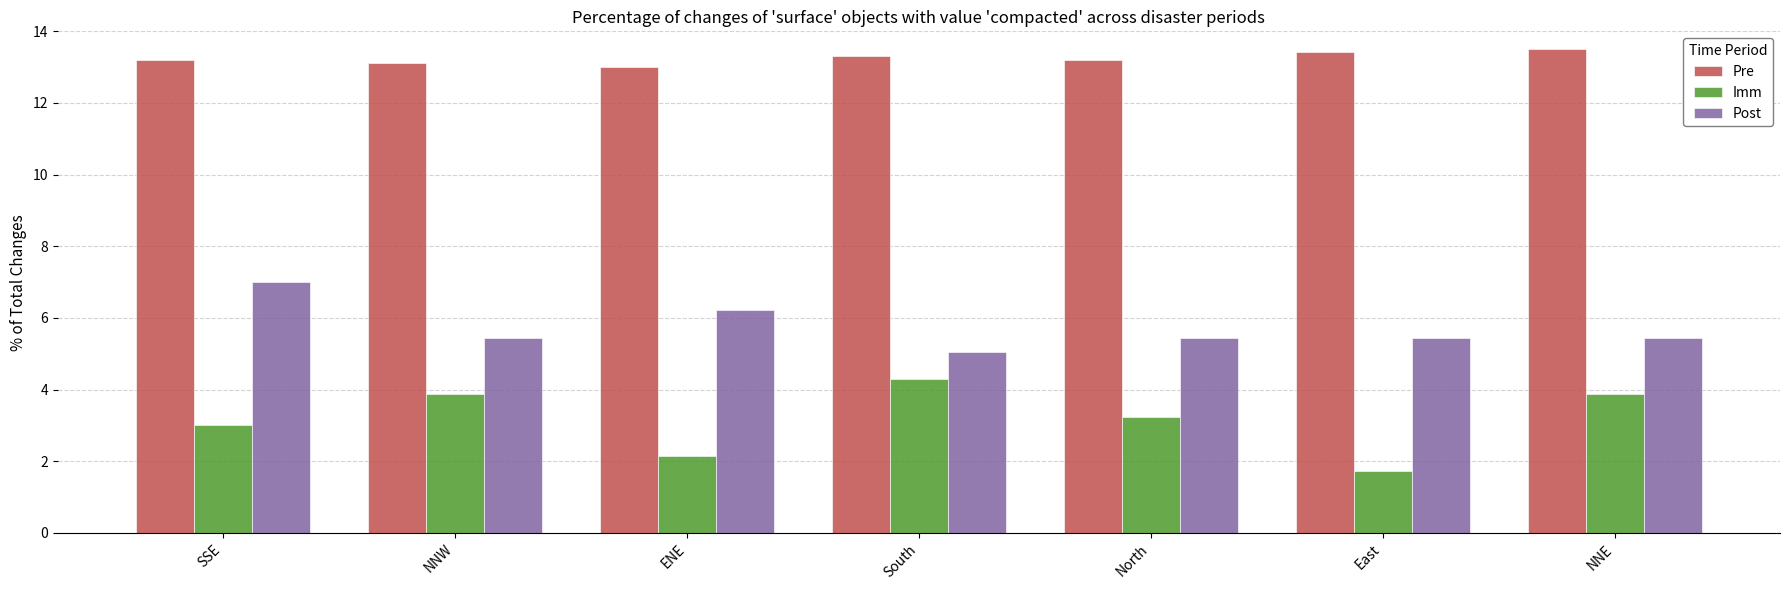

What value does the Pre series have at SSE?

13.2